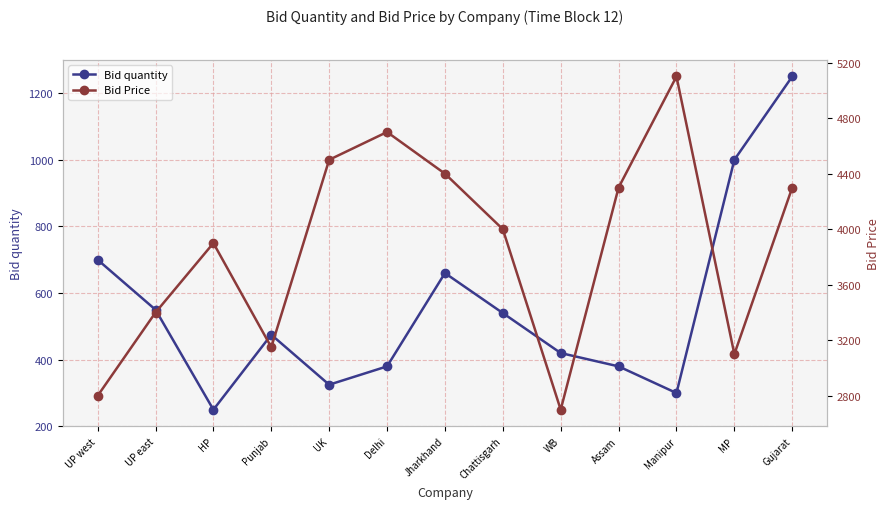

Does the chart display data point markers on the line(s)?

Yes